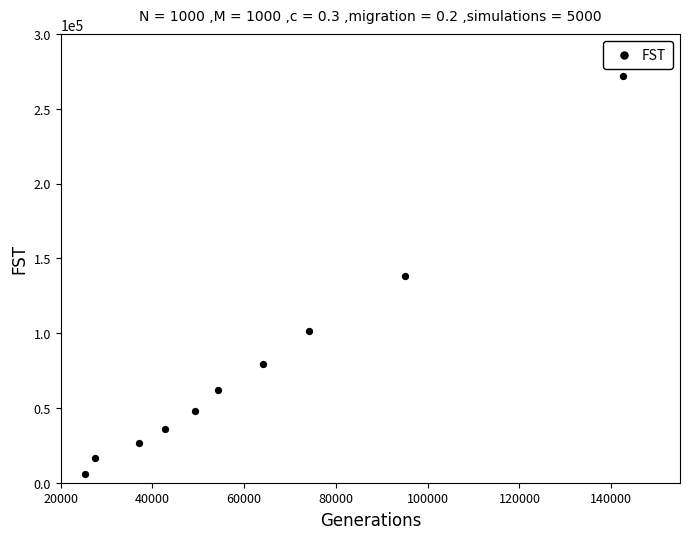

What is the range of Y values (max minus min)?

266049